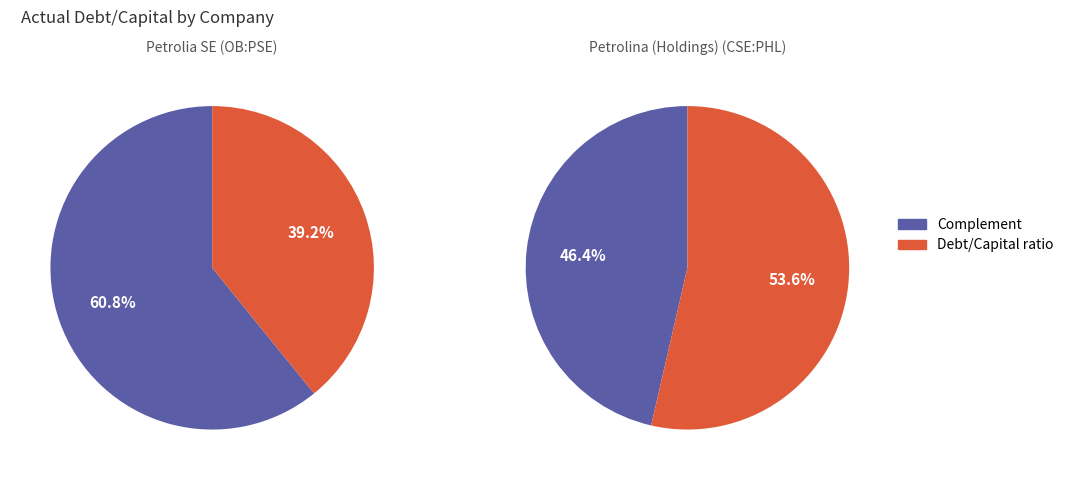

What is the majority slice?

Petrolina (Holdings) Public Ltd (CSE:PHL)